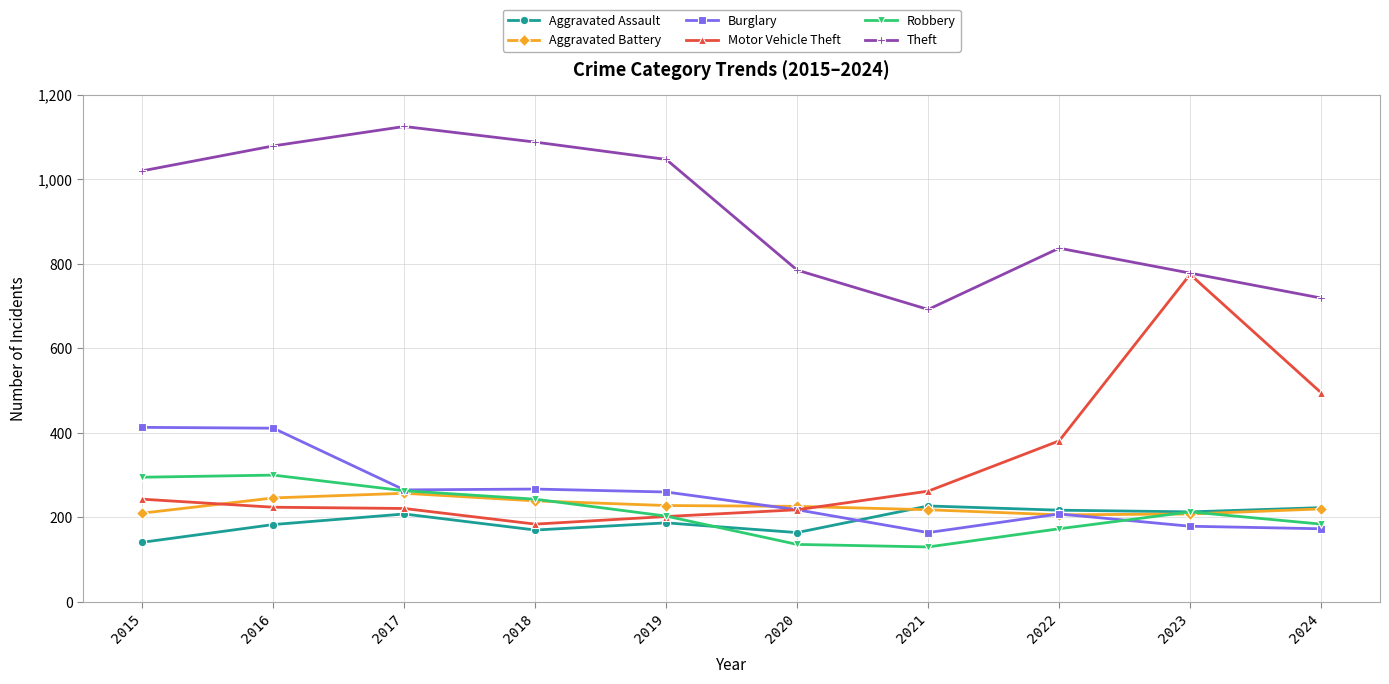

What is the value of the Robbery point at the 4th from the left?

243